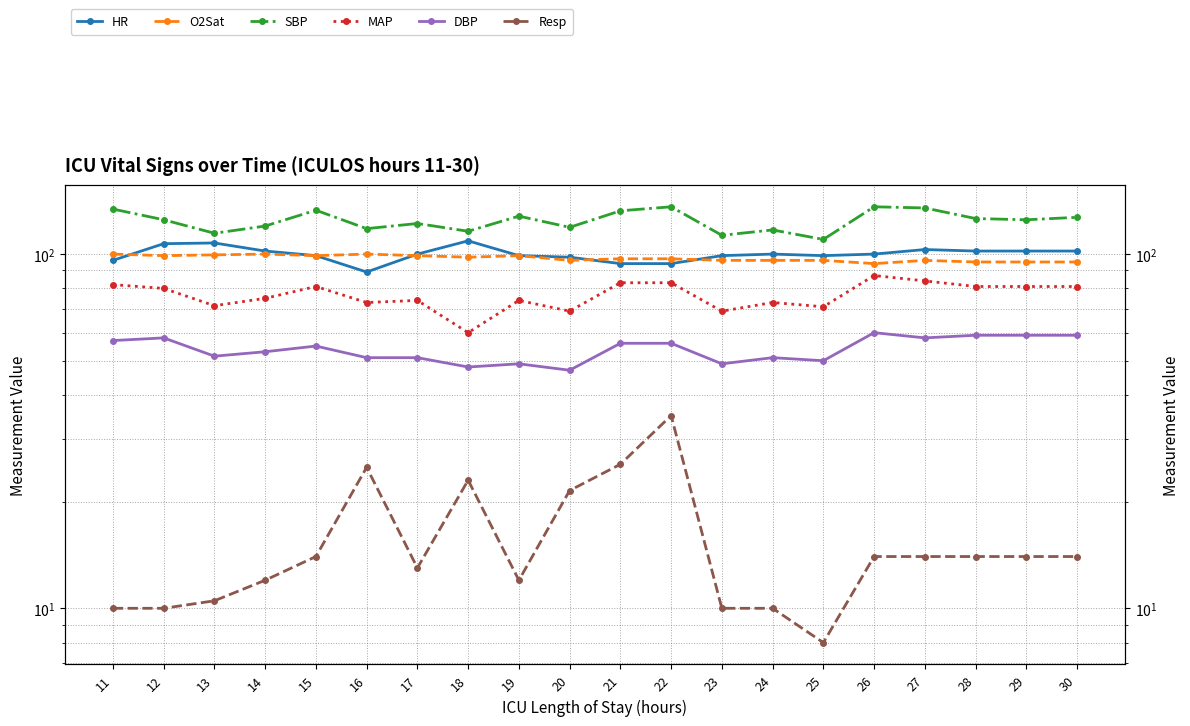

Rank the series by their maximum value, from highest to lowest.

SBP, HR, O2Sat, MAP, DBP, Resp